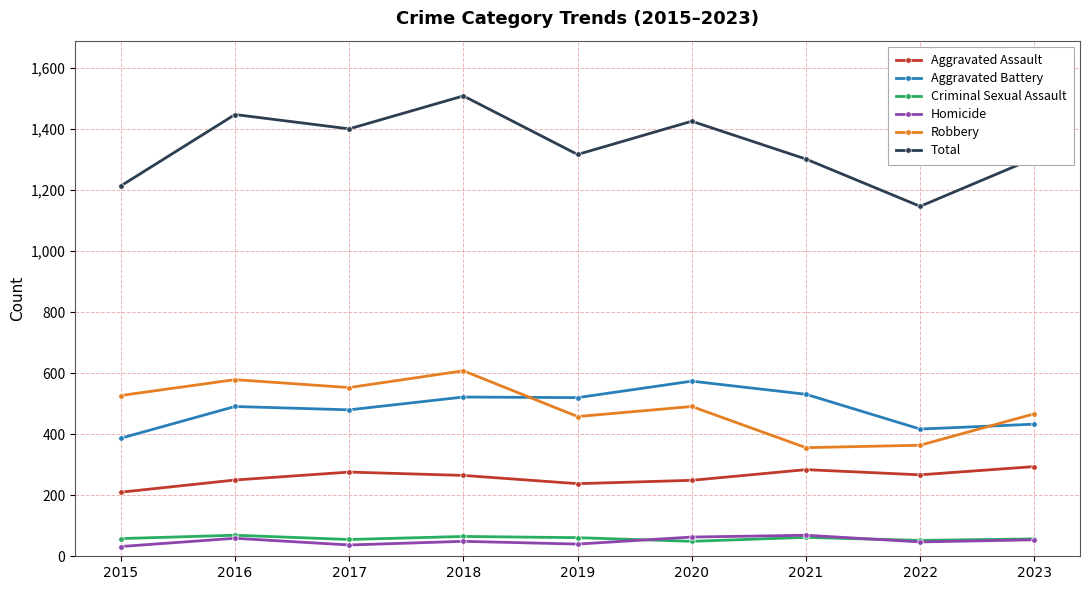

What is the maximum value for Aggravated Battery?

574